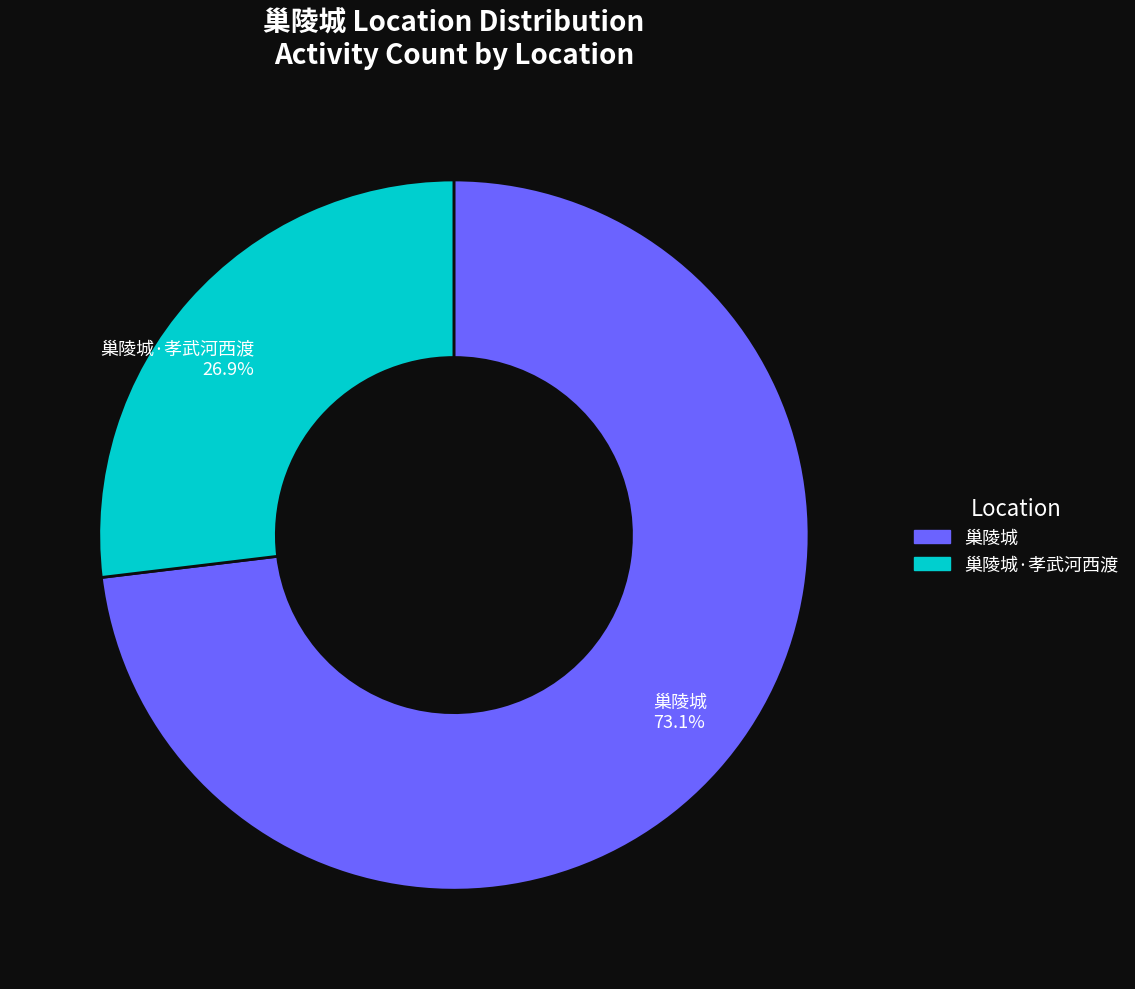

How many slices are in this pie chart?

2